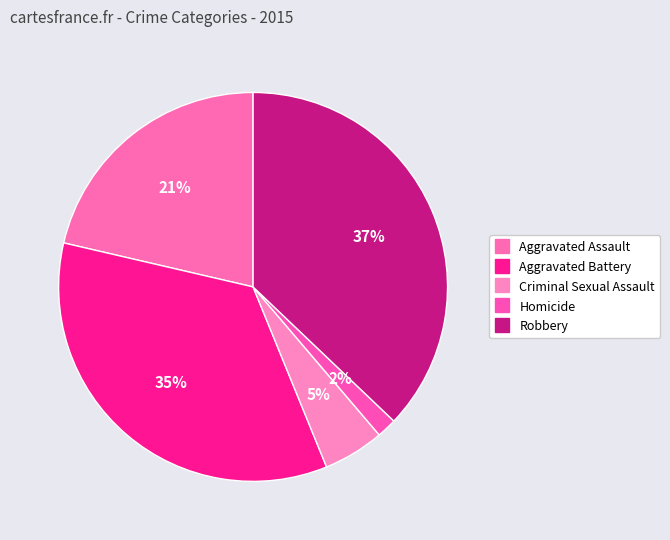

To the nearest percent, what is the combined percentage of Homicide and Robbery?

39%